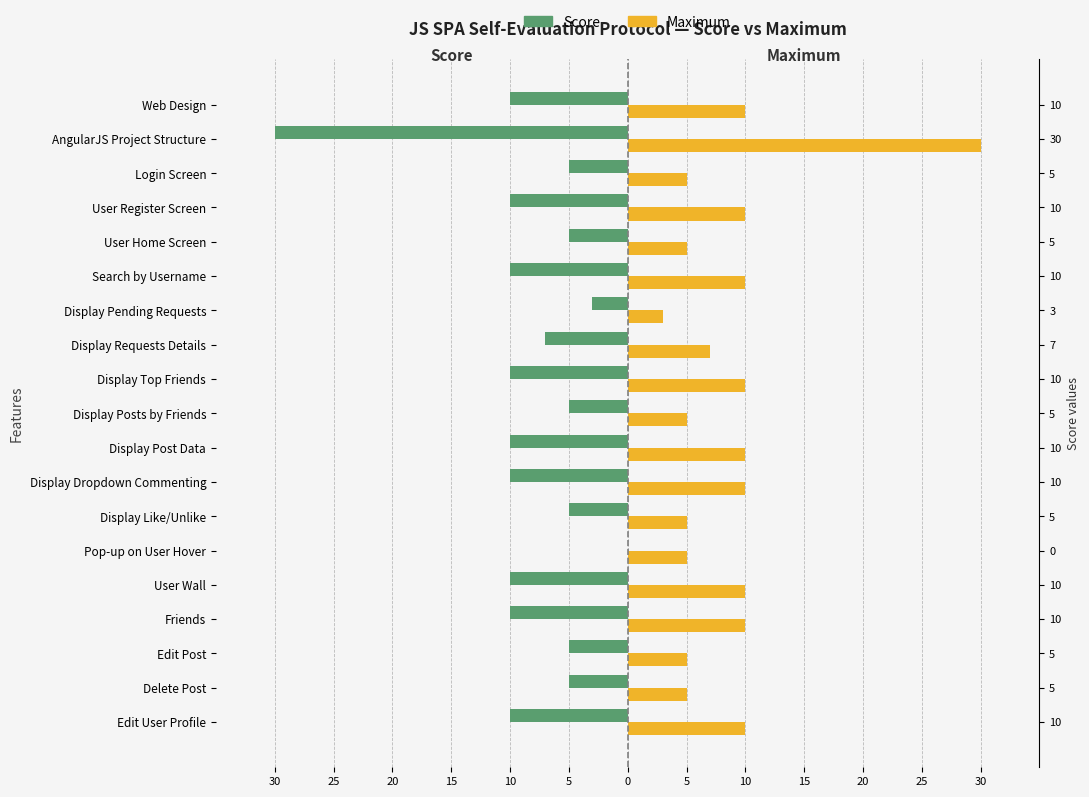

What is the minimum value for Maximum?

3